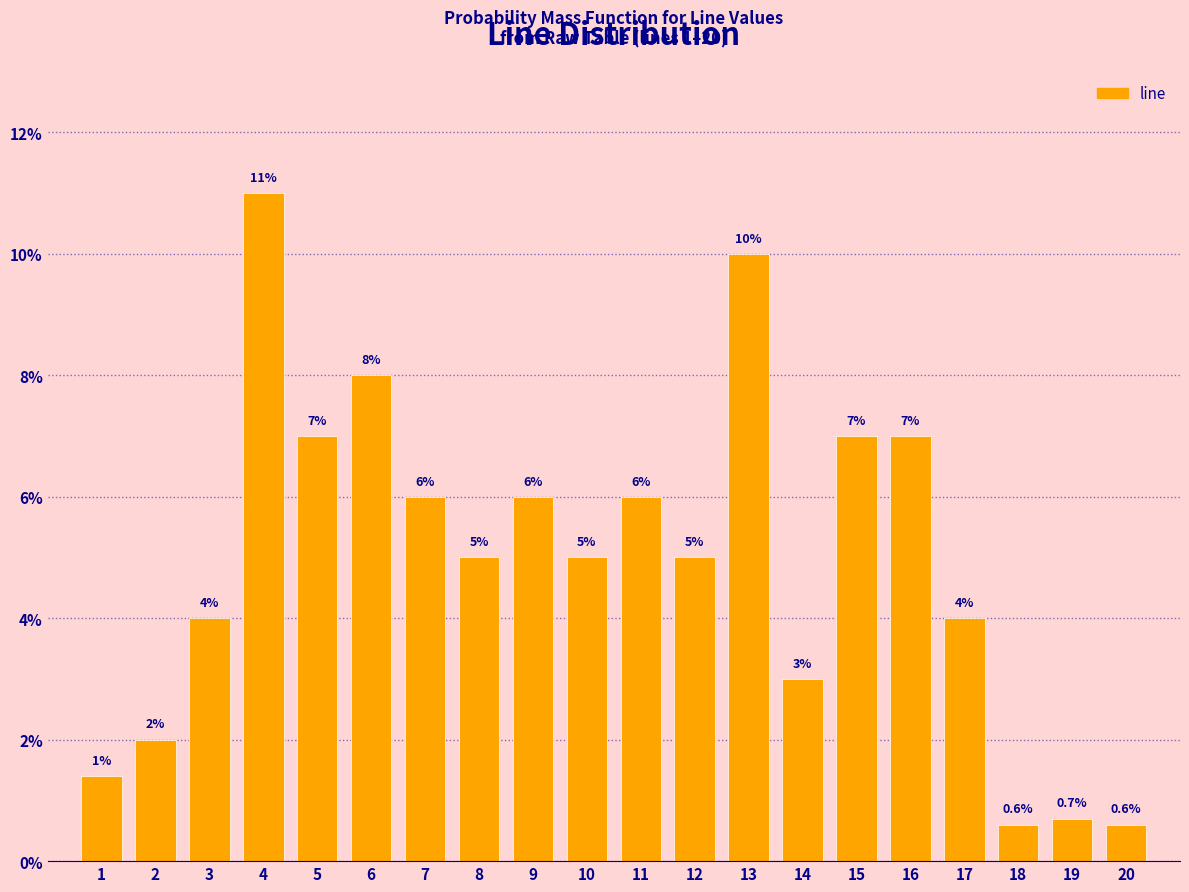

Reading right to left, extract all data points from this chart.

20=0.6	19=0.7	18=0.6	17=4.0	16=7.0	15=7.0	14=3.0	13=10.0	12=5.0	11=6.0	10=5.0	9=6.0	8=5.0	7=6.0	6=8.0	5=7.0	4=11.0	3=4.0	2=2.0	1=1.4